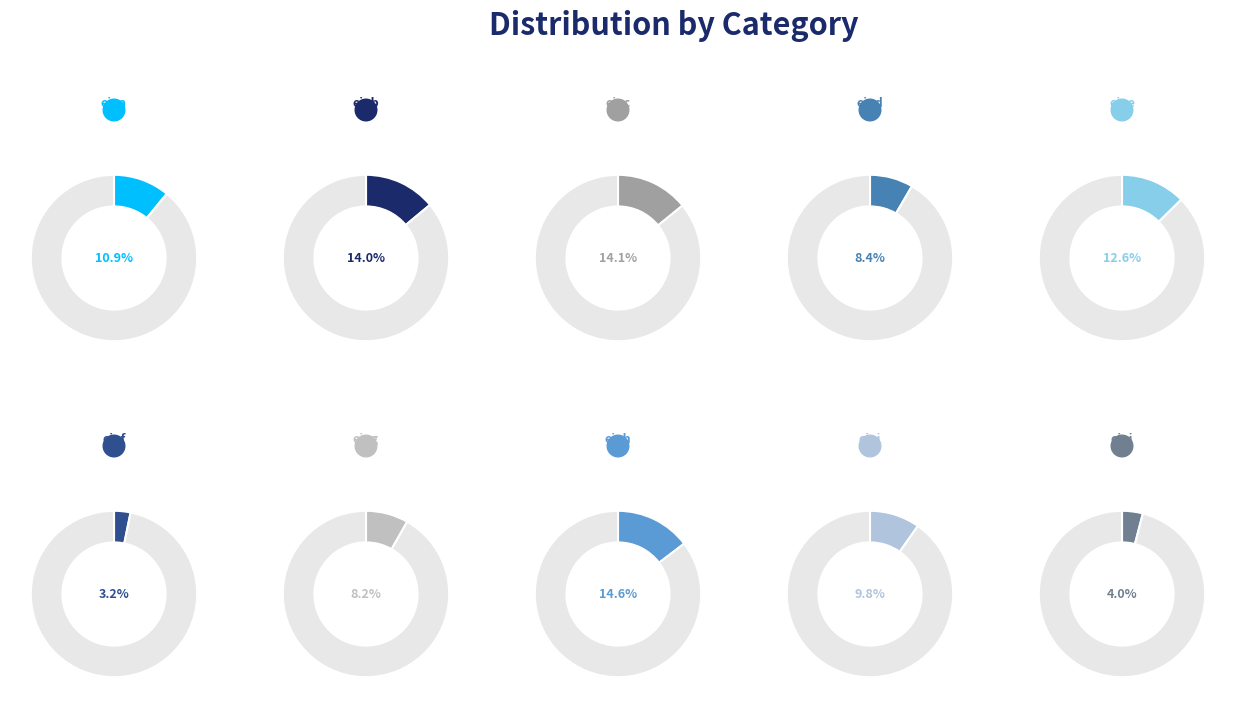

Count the number of slices in the pie.

10